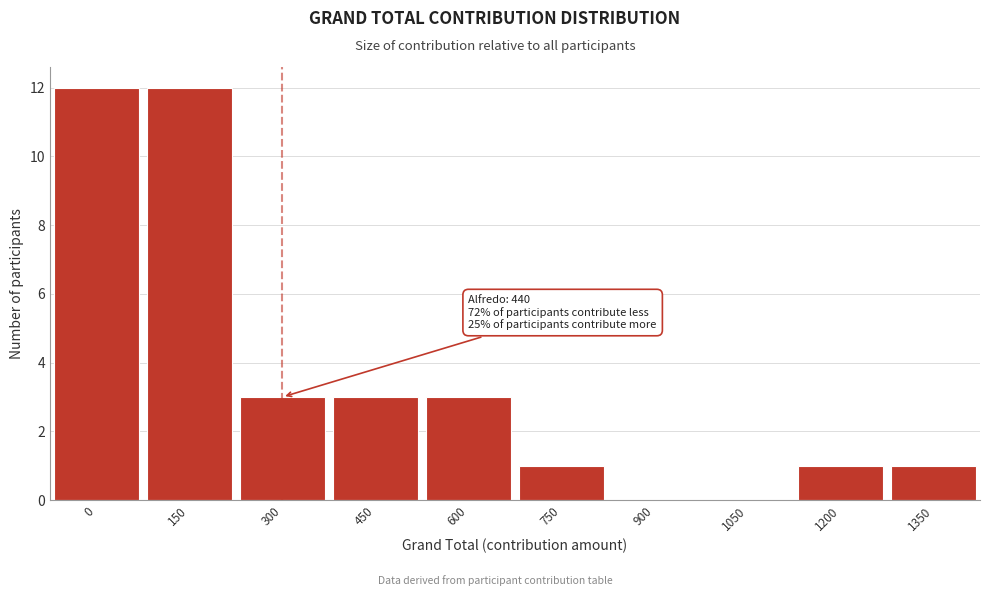

Reading left to right, extract all data points from this chart.

0=12	150=12	300=3	450=3	600=3	750=1	900=0	1050=0	1200=1	1350=1